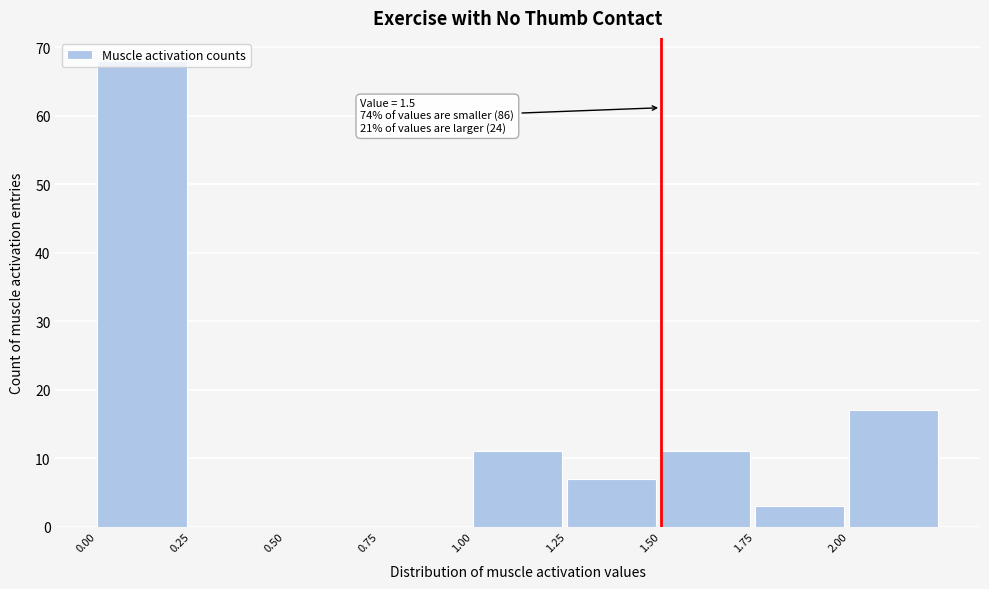

Which range on the x-axis has the tallest bar?

0.00 to 0.25